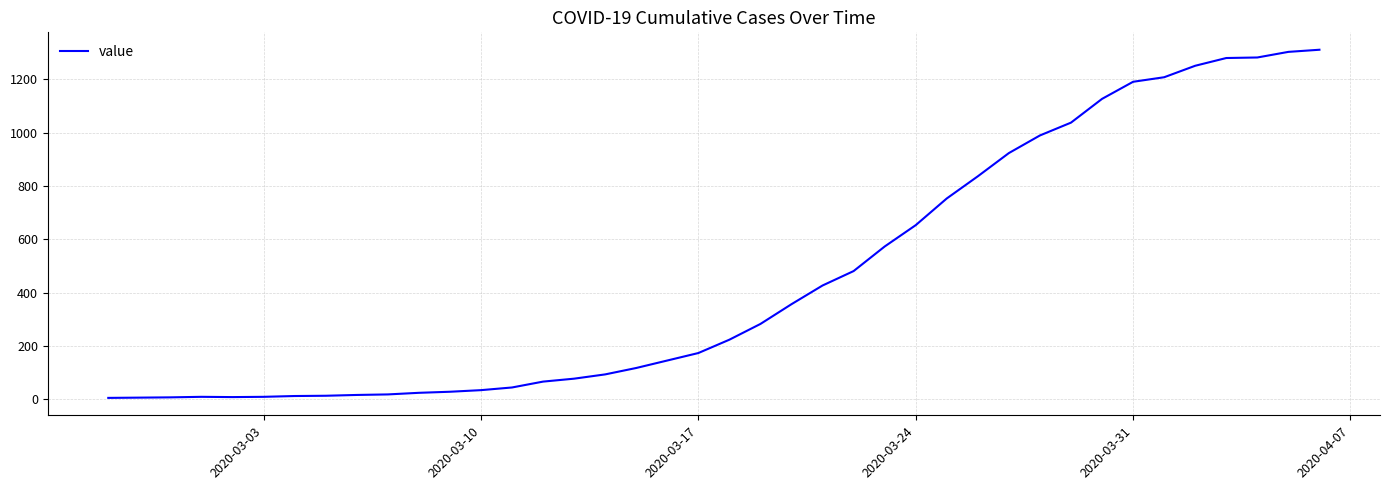

What is the greatest value displayed?

1310